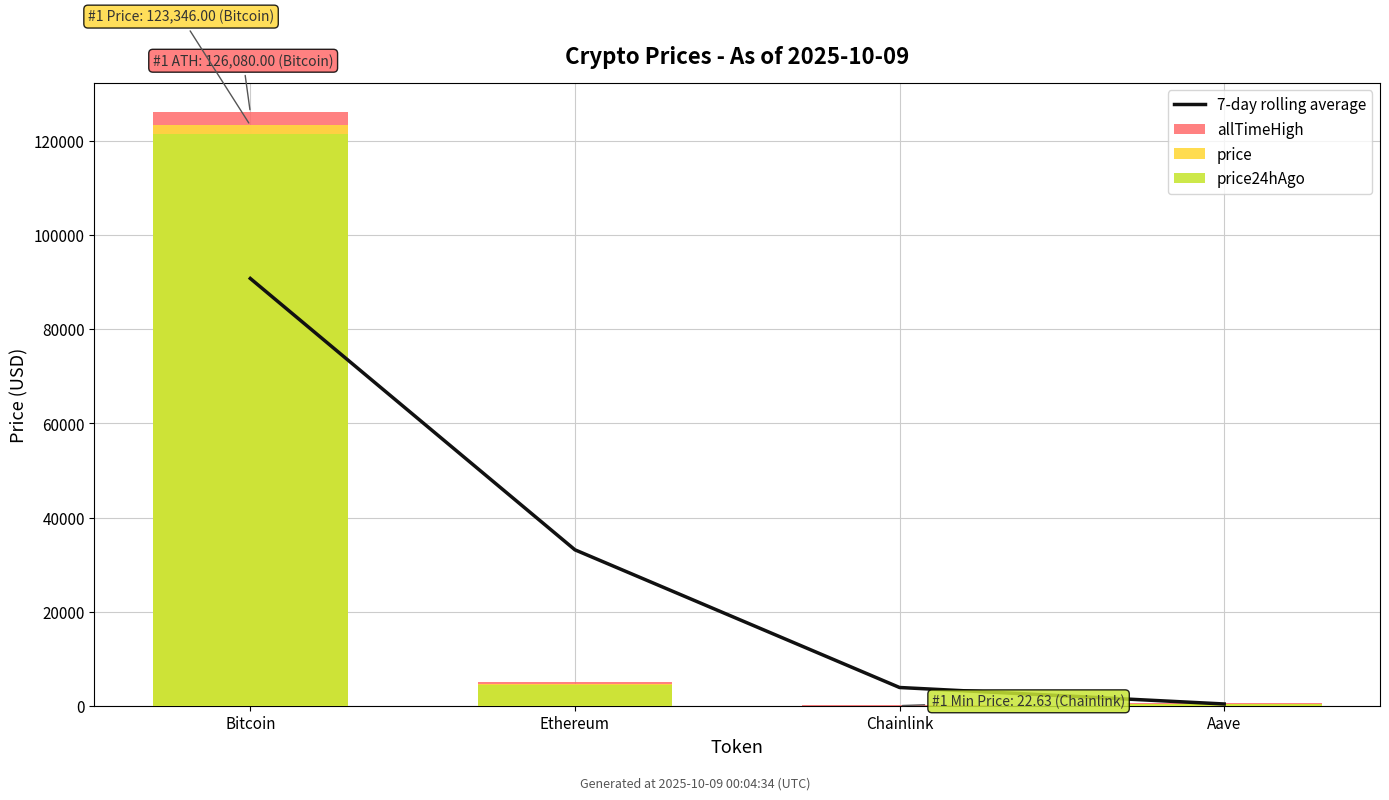

What is the difference between the maximum and second lowest values in the 7-day rolling average series?

86931.1